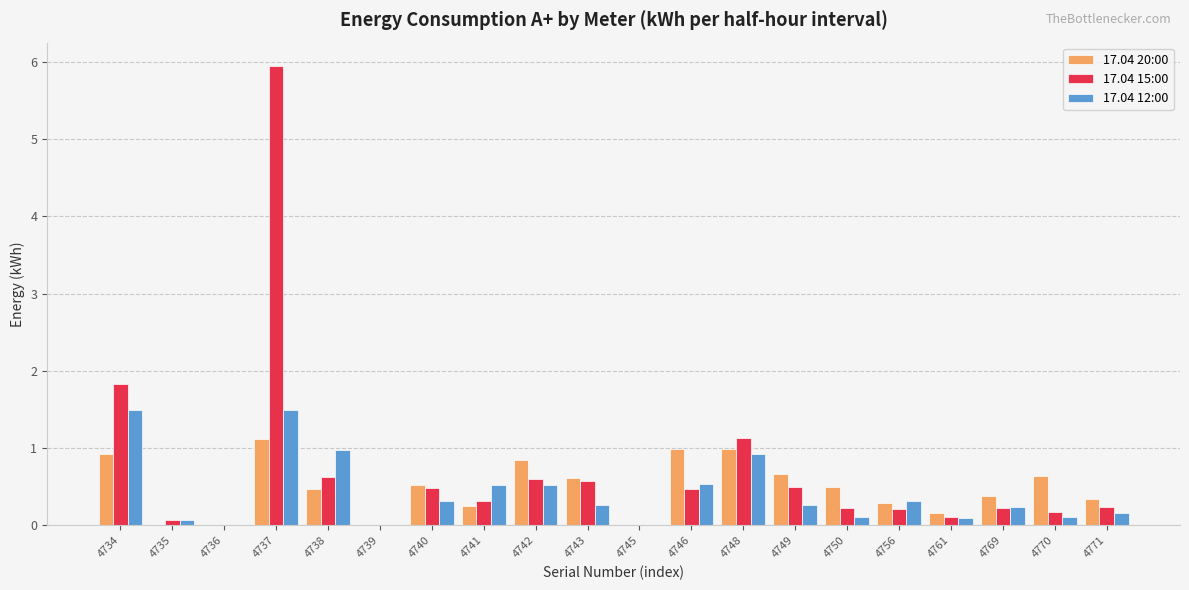

Read the 17.04 20:00 value at 4734.

0.9